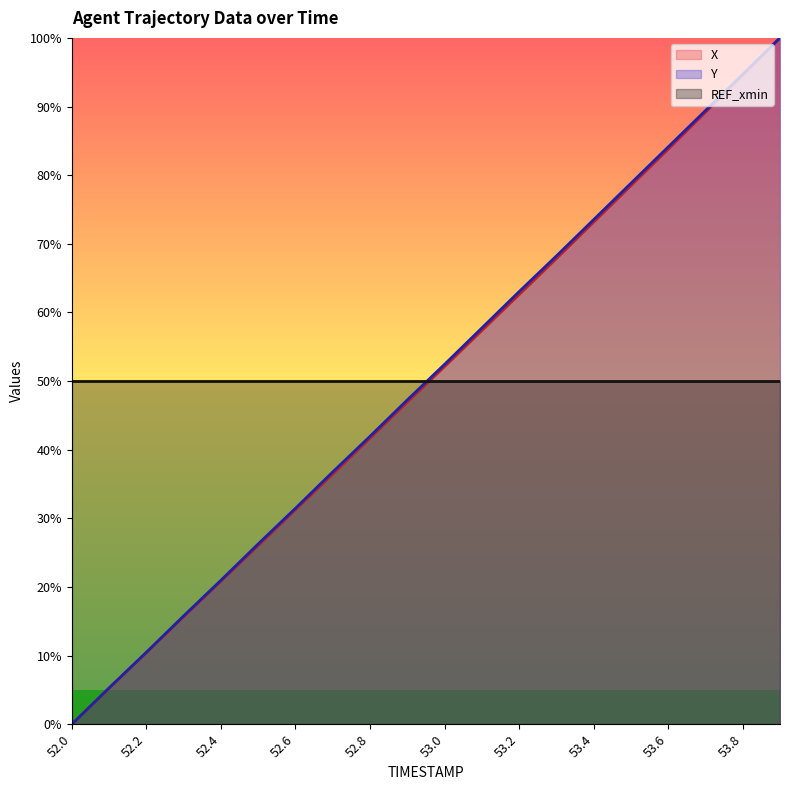

What are all the series names shown in the legend?

X, Y, REF_xmin